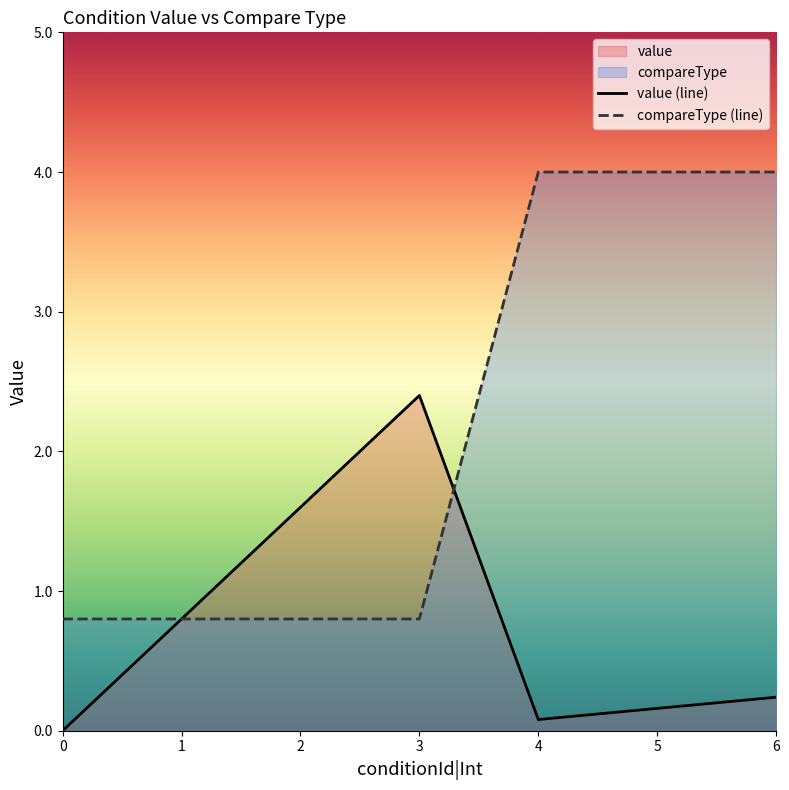

What is the sum of the value (line) values at 3 and 1?

3.2